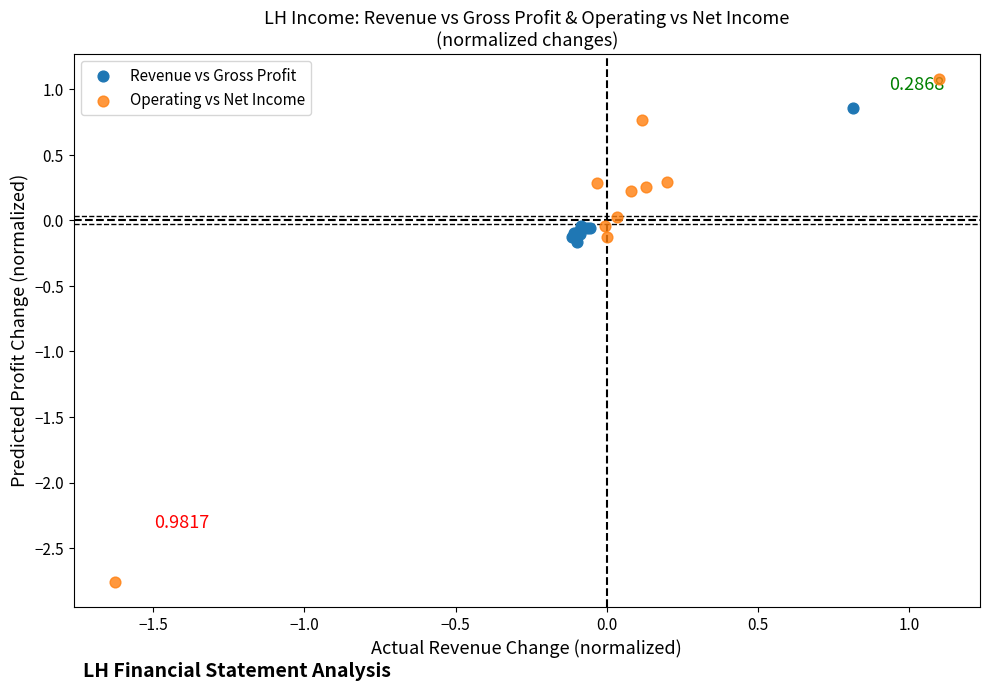

Which series contains the highest Y value?

Operating vs Net Income